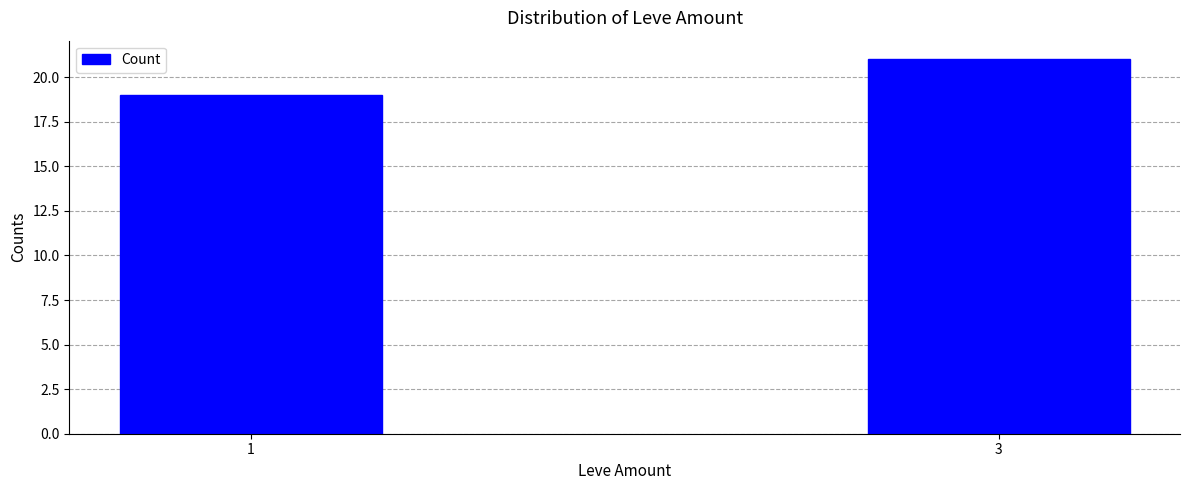

The chart shows a value of 21 at 3. True or false?

True